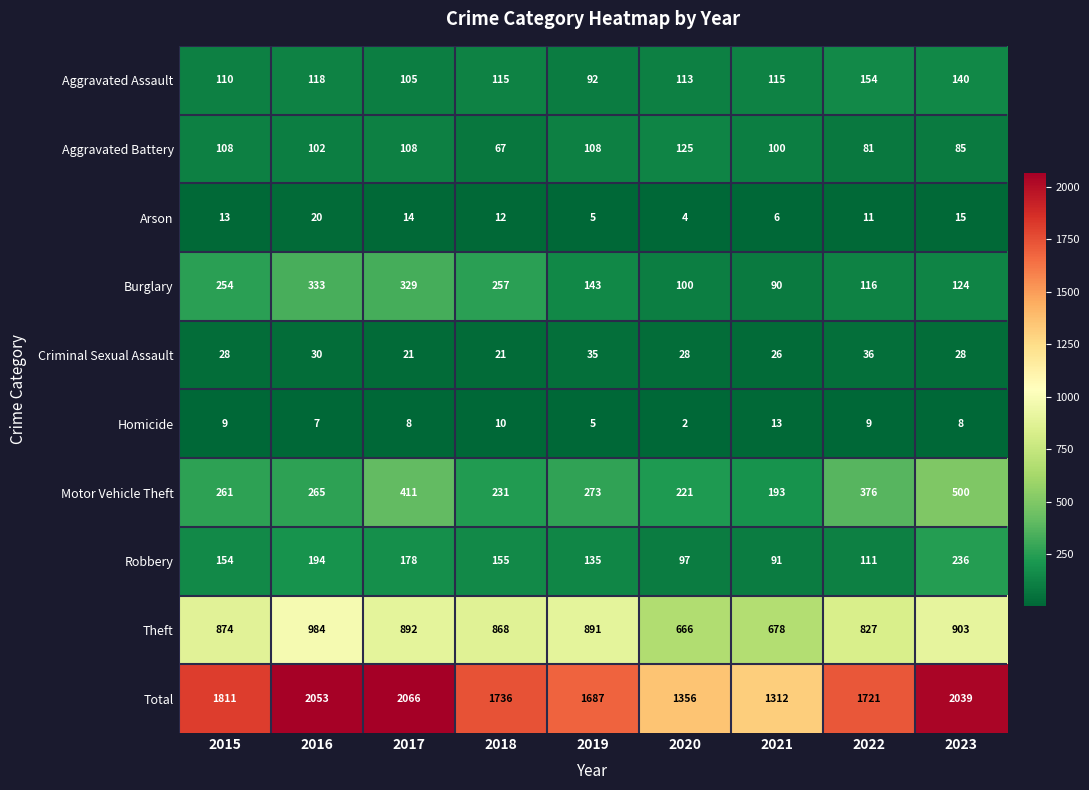

What is the maximum value shown in the chart?

2066